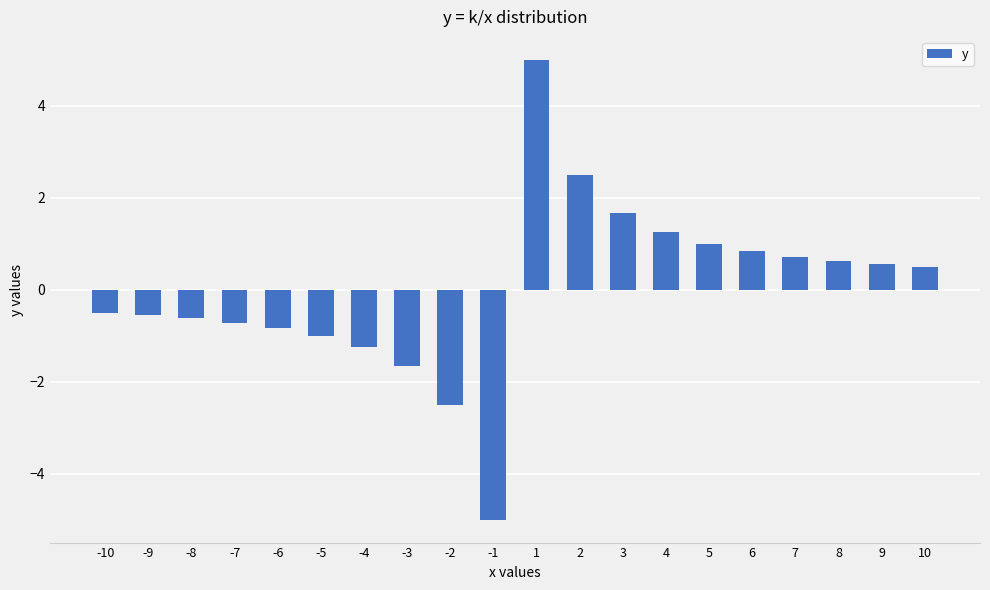

Where does the data first go above 0?

1